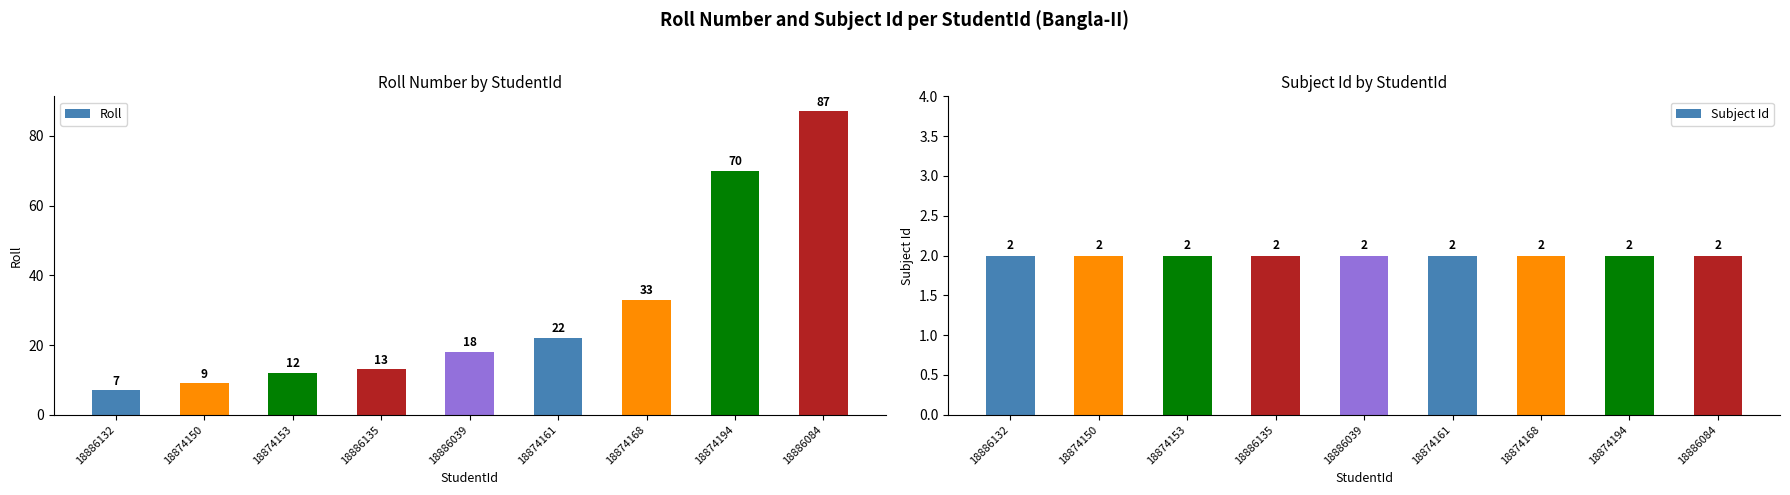

What is the average value of the Roll series?

30